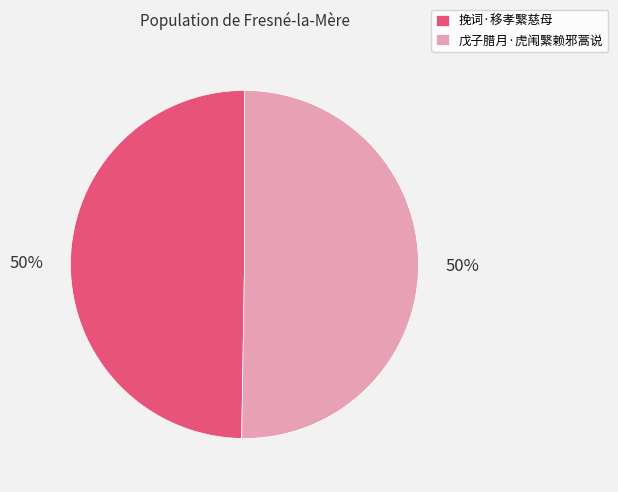

Is it true that 挽词·移孝繄慈母 is 50% of the pie?

True